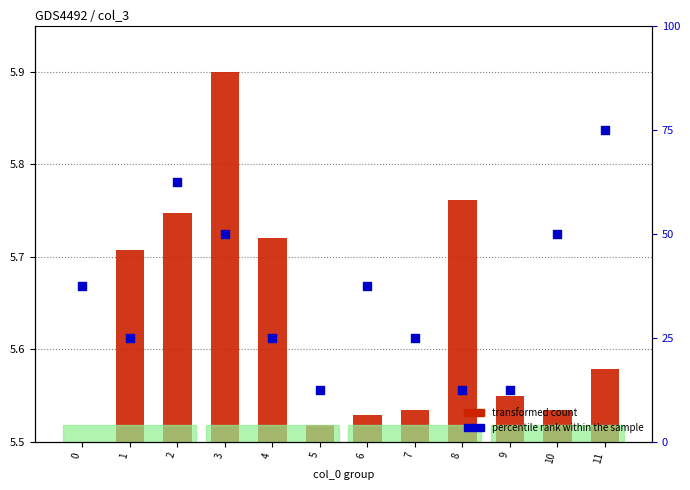

At how many categories does at least one series exceed 0?

12